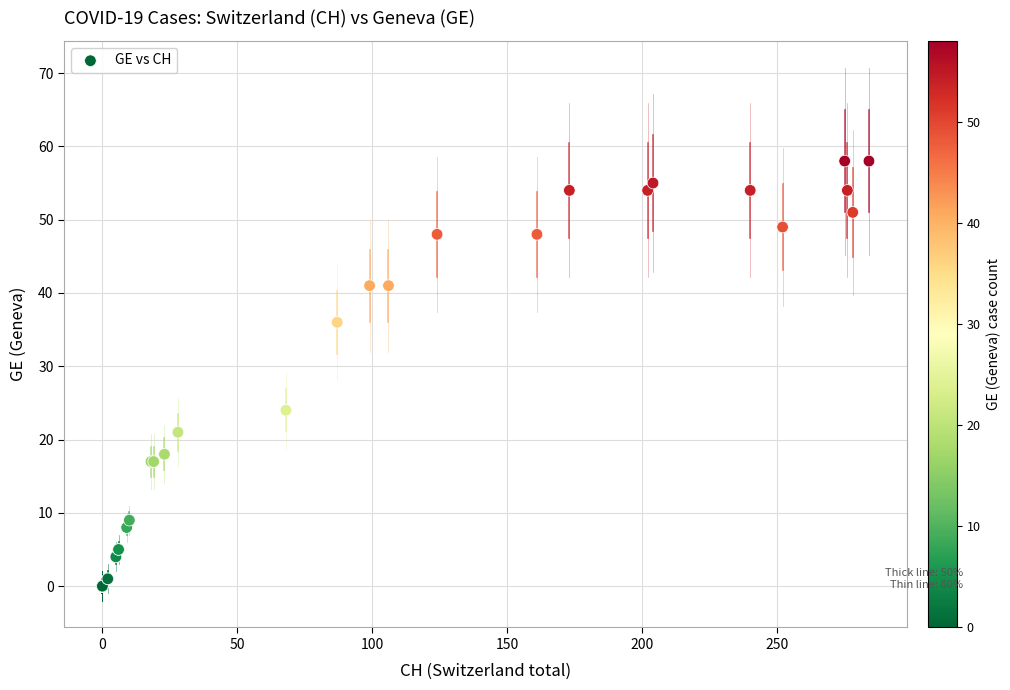

What Y value in the scatter plot is closest to 29?

24